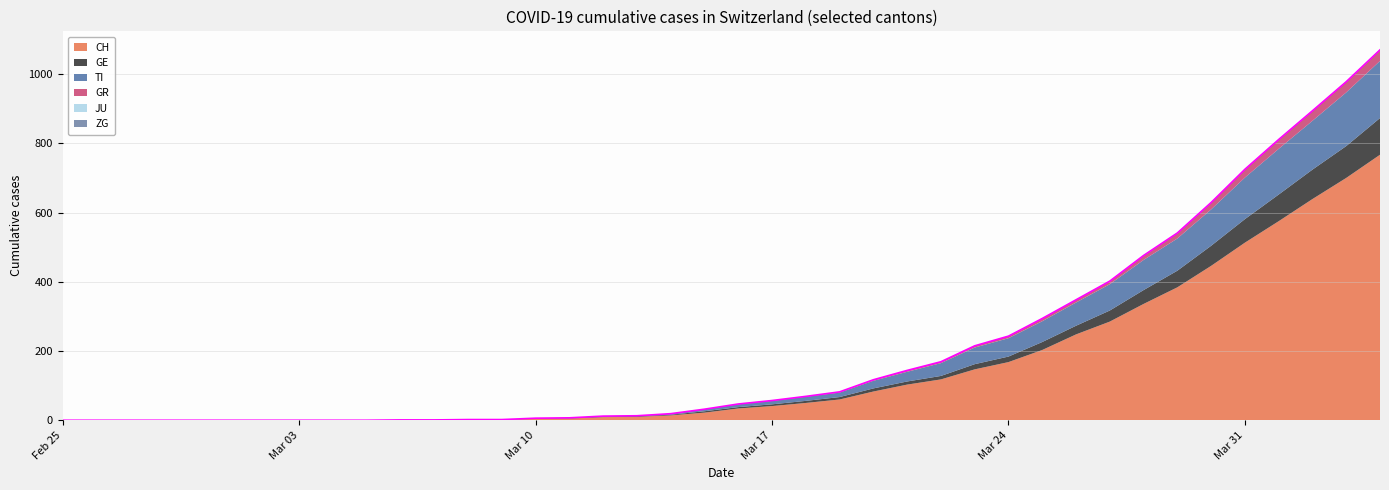

Reading left to right, extract all data points from this chart.

CH: 0	0	0	0	0	0	0	0	0	0	1	1	2	2	4	5	9	10	14	22	34	41	50	60	83	103	118	147	168	203	248	285	336	384	446	513	575	639	700	767
GE: 0	0	0	0	0	0	0	0	0	0	0	0	0	0	1	1	2	2	2	4	4	5	6	7	9	9	10	15	16	23	25	32	40	48	58	68	77	85	92	106
TI: 0	0	0	0	0	0	0	0	0	0	0	0	0	0	1	1	1	1	3	6	8	10	12	13	22	28	37	48	53	60	67	76	87	93	105	120	132	141	155	165
GR: 0	0	0	0	0	0	0	0	0	0	0	0	0	0	0	0	0	0	0	0	1	1	1	2	3	4	4	5	6	8	8	9	12	15	19	23	26	28	30	30
JU: 0	0	0	0	0	0	0	0	0	0	0	0	0	0	0	0	0	0	0	0	0	0	0	0	0	0	0	0	0	0	0	0	0	0	0	0	0	0	0	0
ZG: 0	0	0	0	0	0	0	0	0	0	0	0	0	0	0	0	0	0	0	0	0	0	0	0	0	0	0	0	0	0	0	0	1	1	1	1	1	1	1	2